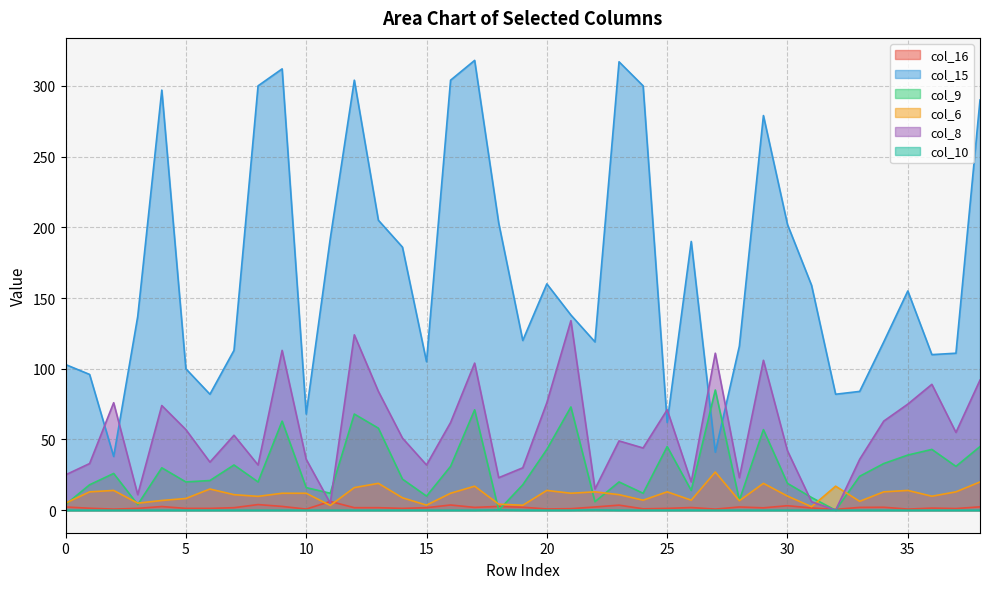

After their last crossing, which series has the higher values: col_9 or col_6?

col_9